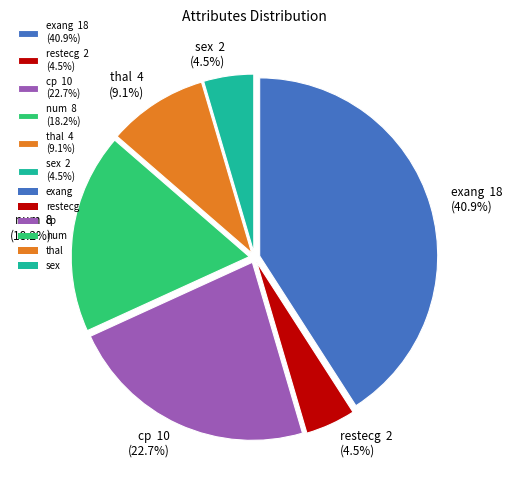

Does exang 18 (40.9%) represent more than half of the total?

No